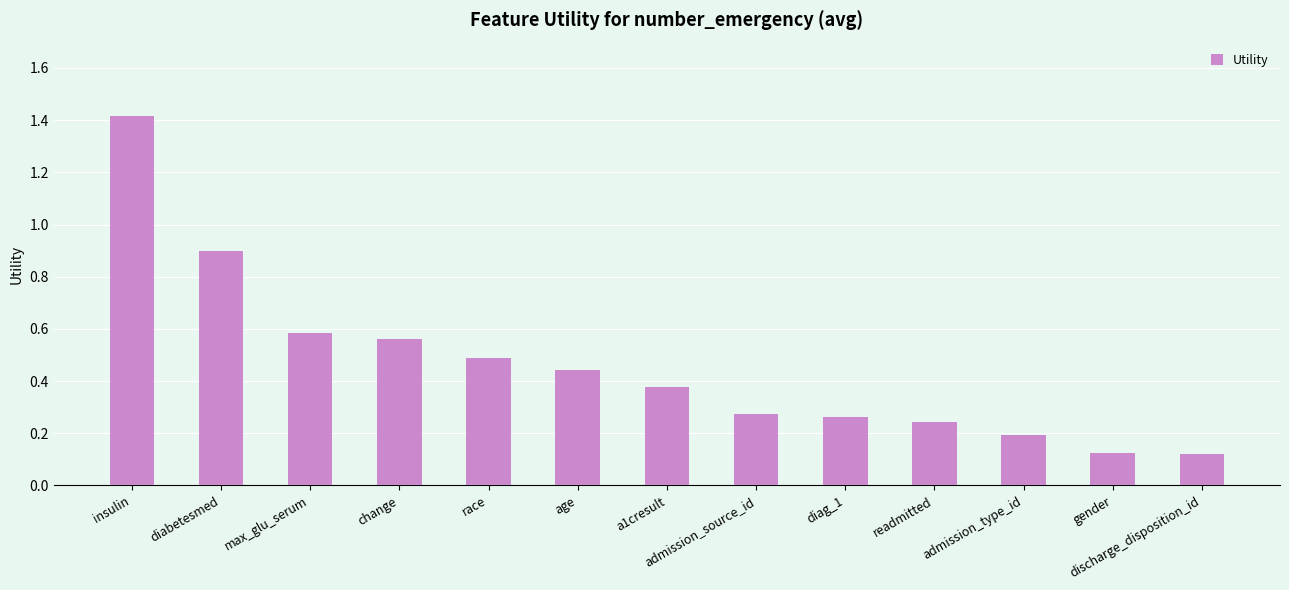

Which label corresponds to the largest value in the chart?

insulin